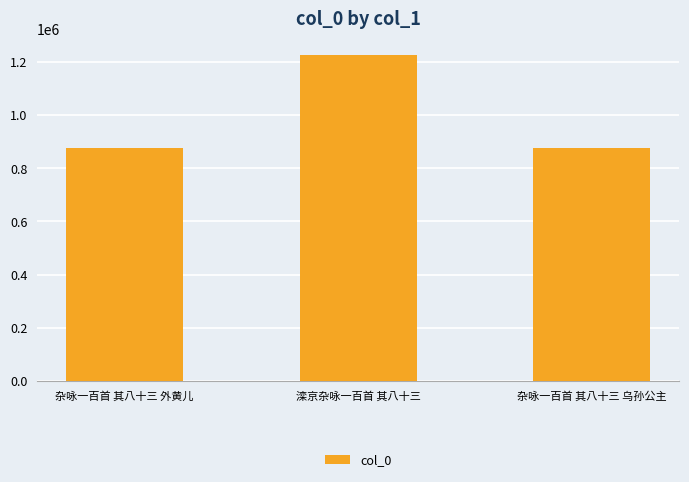

The value at 杂咏一百首 其八十三 乌孙公主 is 875023. True or false?

True